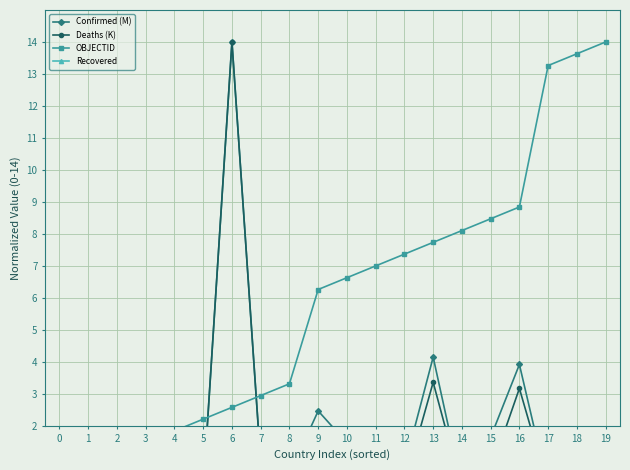

What is the difference between the maximum and second lowest values in the OBJECTID series?

13.3